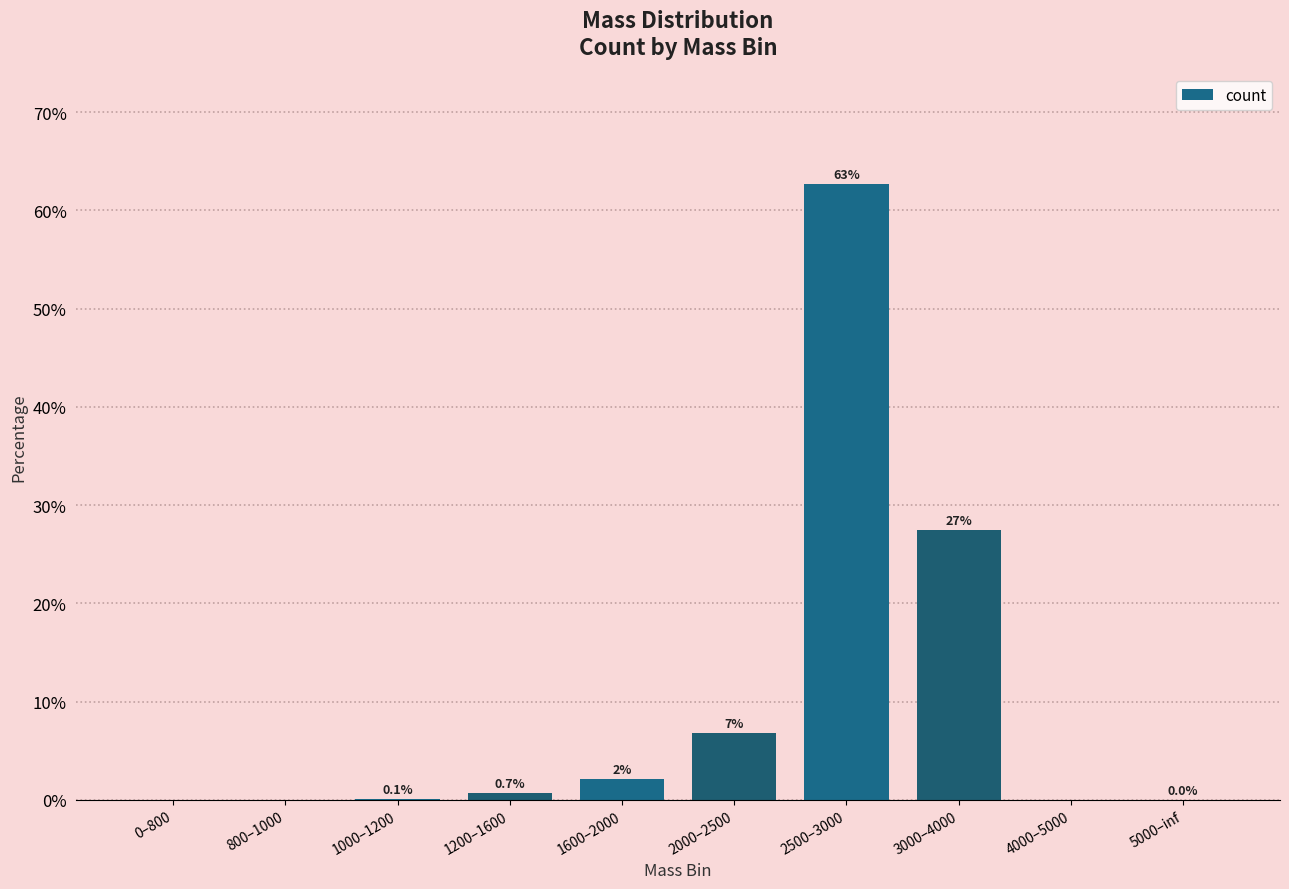

Where is the data nearest to the value 31?

3000–4000